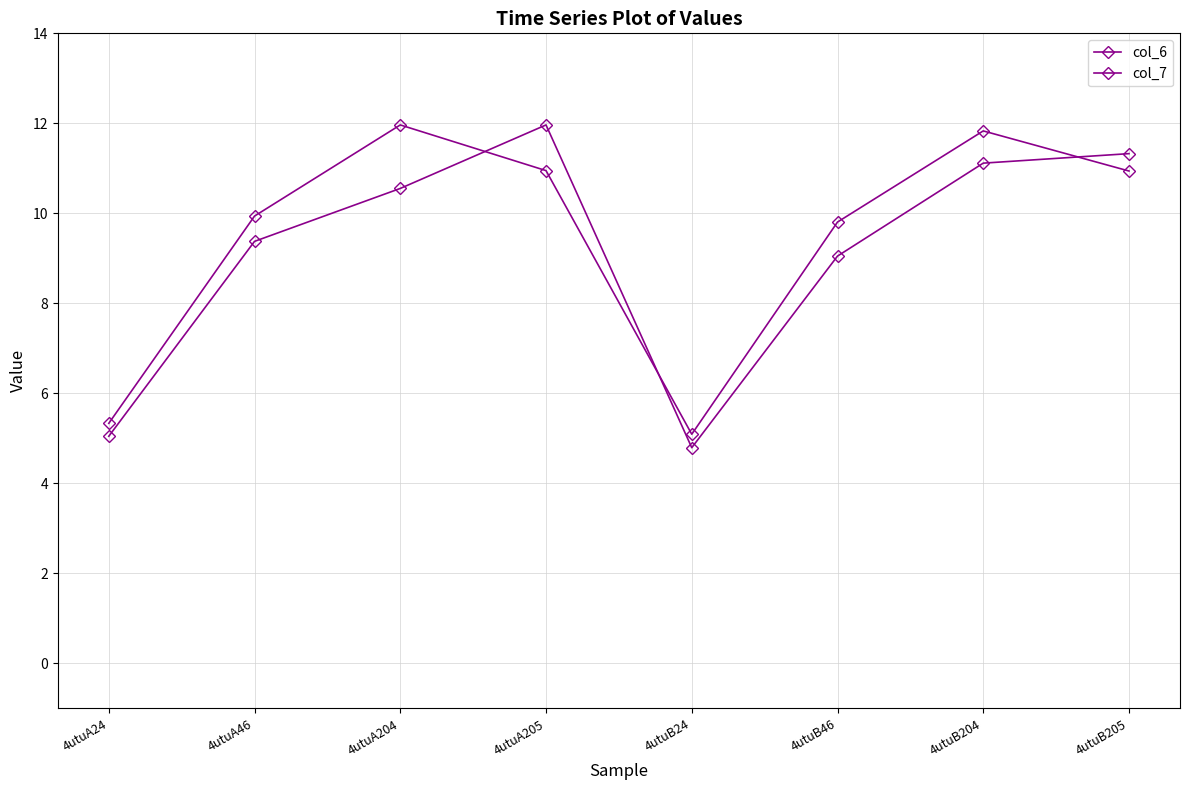

Is this an area chart (filled region under the line)?

No